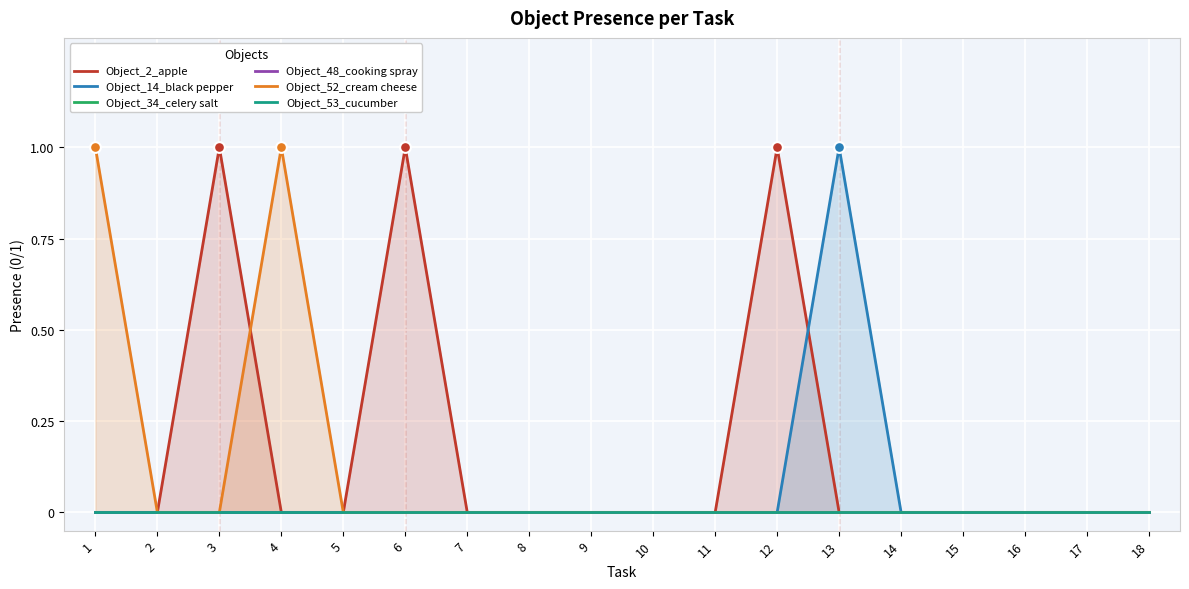

Is the value of Object_14_black pepper at 16 greater than the value of Object_53_cucumber at 6?

No